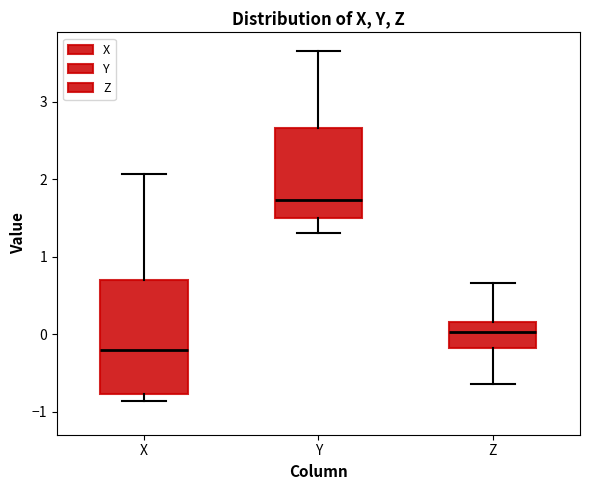

Reading left to right, read every box against the y-axis: the position of its median line, the range the box covers, and the ends of its whiskers. The values are not printed on the chart, so give them approximately, as read against the axis.

X: median -0.2, box -0.8 to 0.7, whiskers -0.9 to 2.1
Y: median 1.7, box 1.5 to 2.7, whiskers 1.3 to 3.7
Z: median 0.0, box -0.2 to 0.2, whiskers -0.6 to 0.7